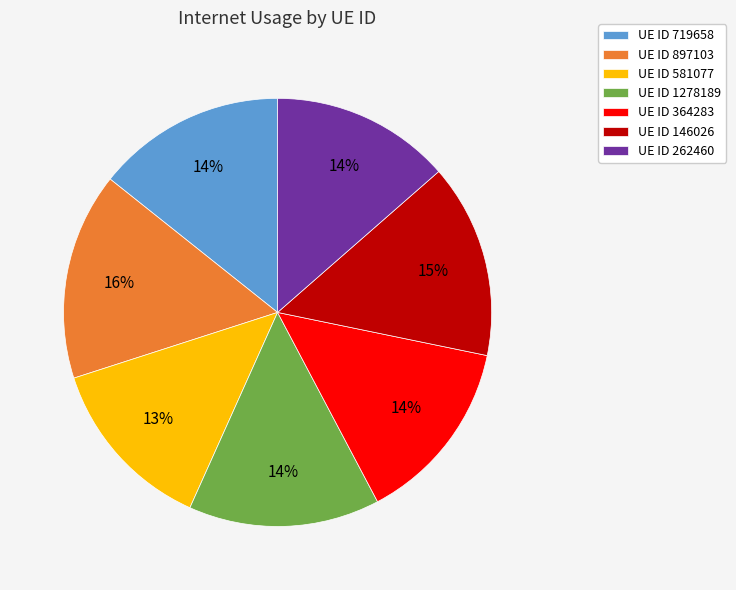

Which category has the biggest portion of the pie?

UE ID 897103